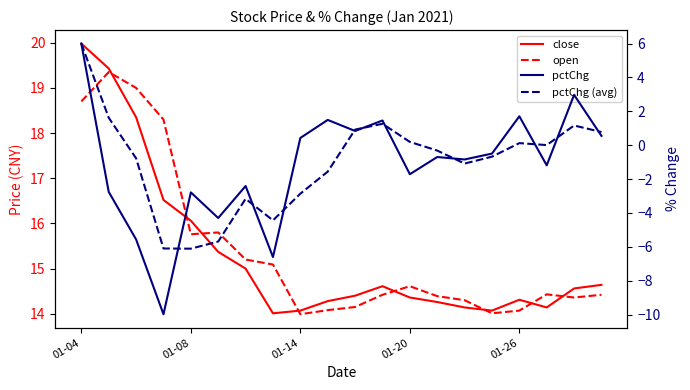

How many values in pctChg (avg) are above zero?

9